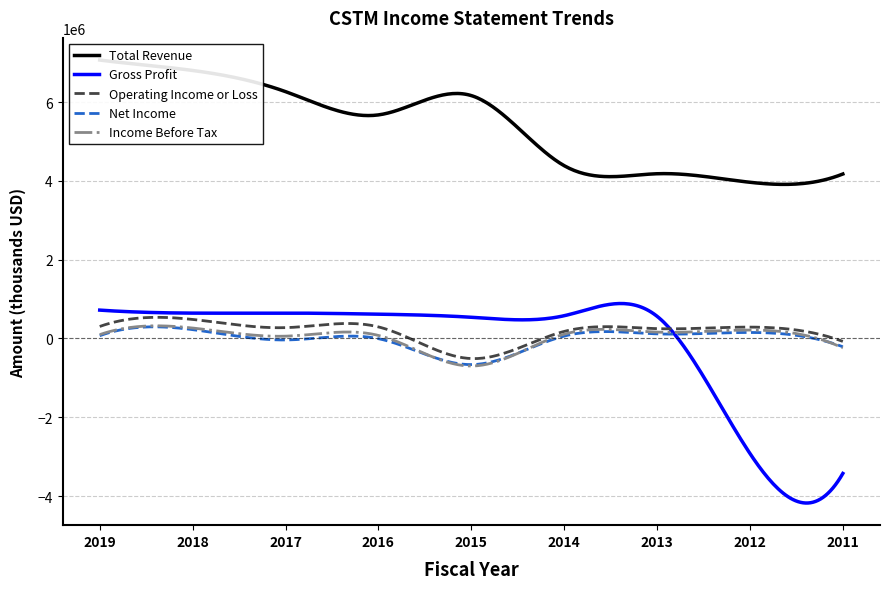

True or false: Total Revenue and Net Income intersect in this chart.

False